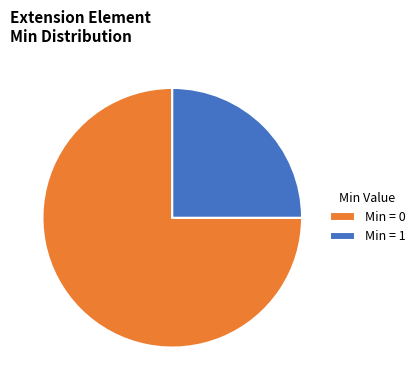

Which slice is the largest?

Min = 0